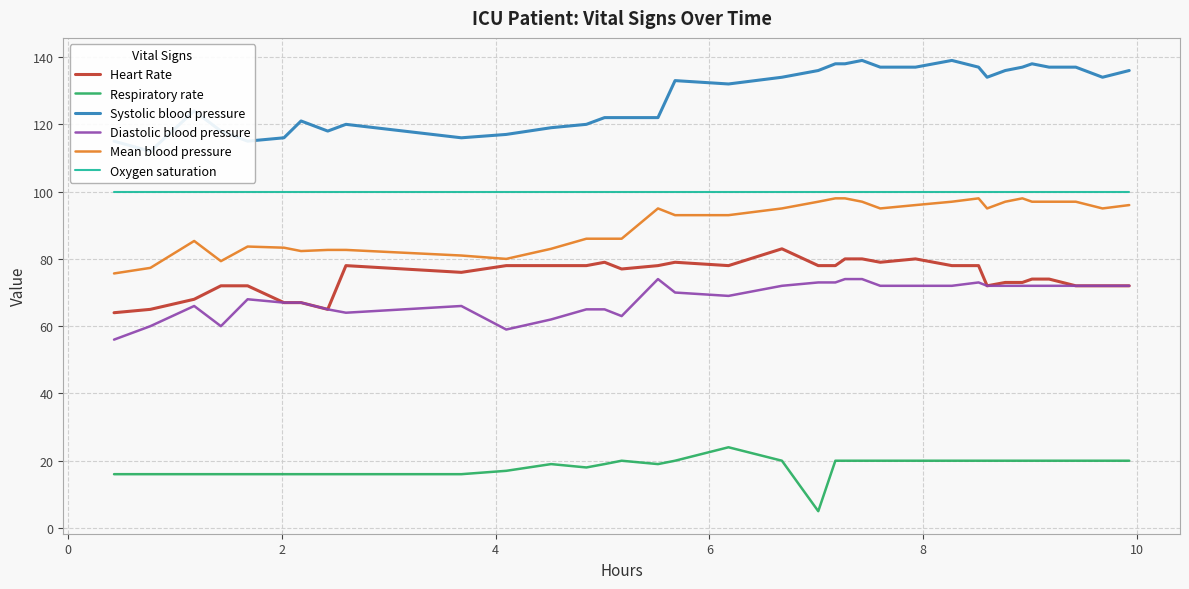

True or false: Respiratory rate has more than 2 points higher than both neighbors.

True